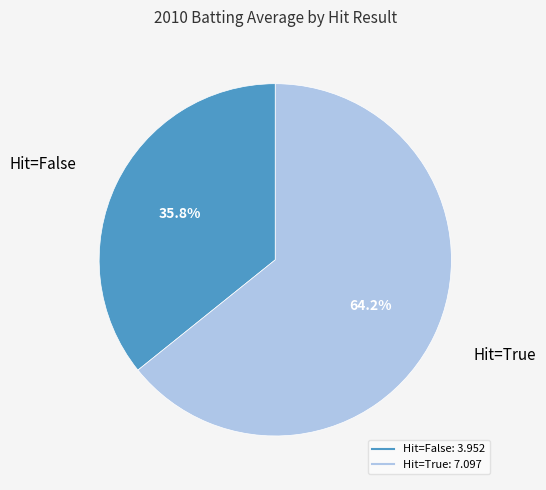

Does any single category account for the majority?

Yes